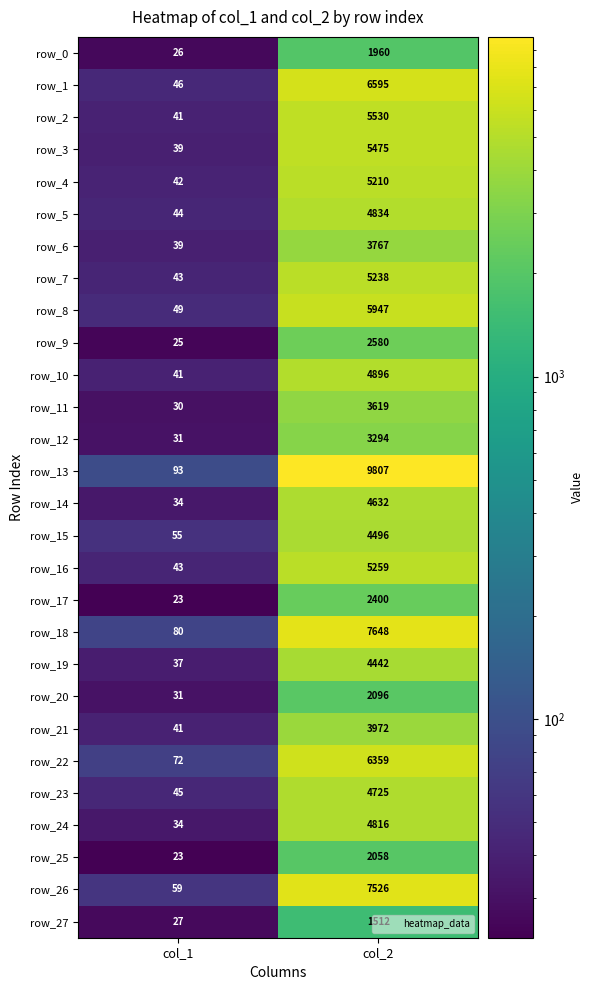

Reading right to left, extract all data points from this chart.

row_0: 1960	26
row_1: 6595	46
row_2: 5530	41
row_3: 5475	39
row_4: 5210	42
row_5: 4834	44
row_6: 3767	39
row_7: 5238	43
row_8: 5947	49
row_9: 2580	25
row_10: 4896	41
row_11: 3619	30
row_12: 3294	31
row_13: 9807	93
row_14: 4632	34
row_15: 4496	55
row_16: 5259	43
row_17: 2400	23
row_18: 7648	80
row_19: 4442	37
row_20: 2096	31
row_21: 3972	41
row_22: 6359	72
row_23: 4725	45
row_24: 4816	34
row_25: 2058	23
row_26: 7526	59
row_27: 1512	27